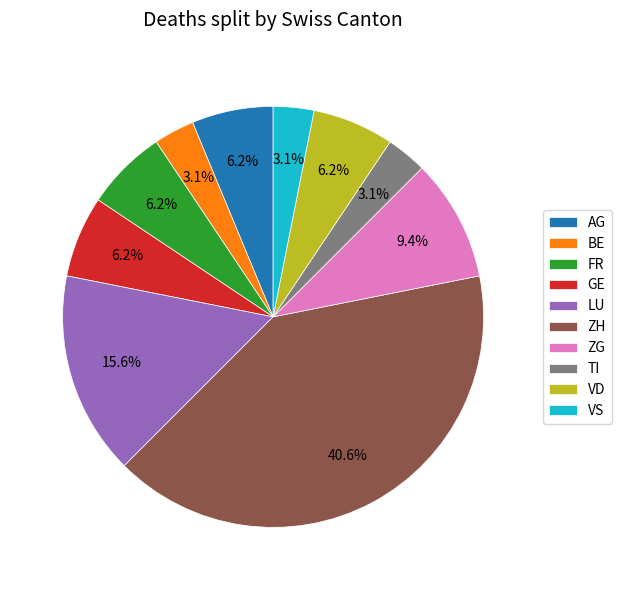

Between VS and LU, which is larger?

LU